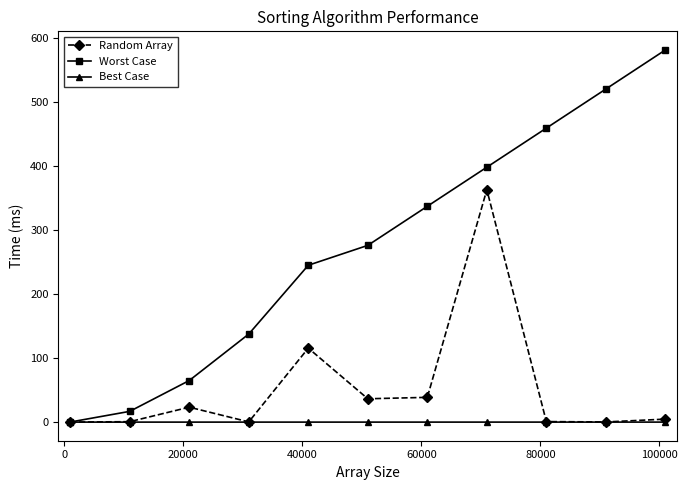

What is the value of the Worst Case point at the 8th from the left?

398.0